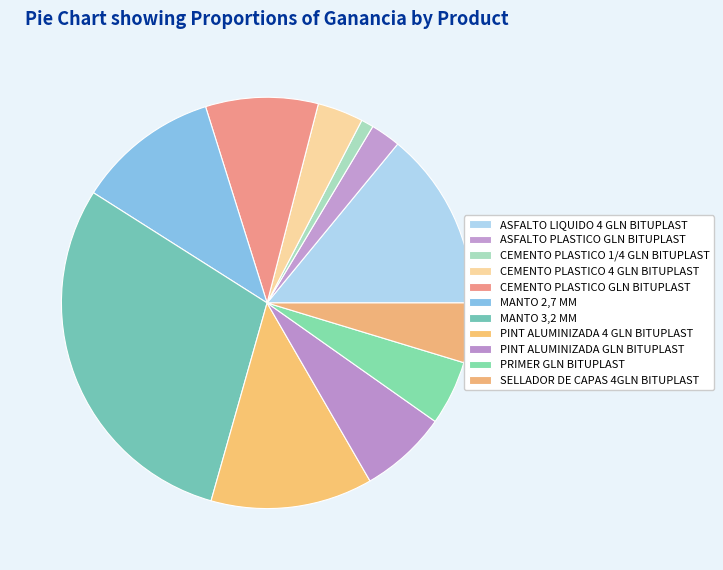

To the nearest percent, what percentage of the pie is CEMENTO PLASTICO 4 GLN BITUPLAST?

4%